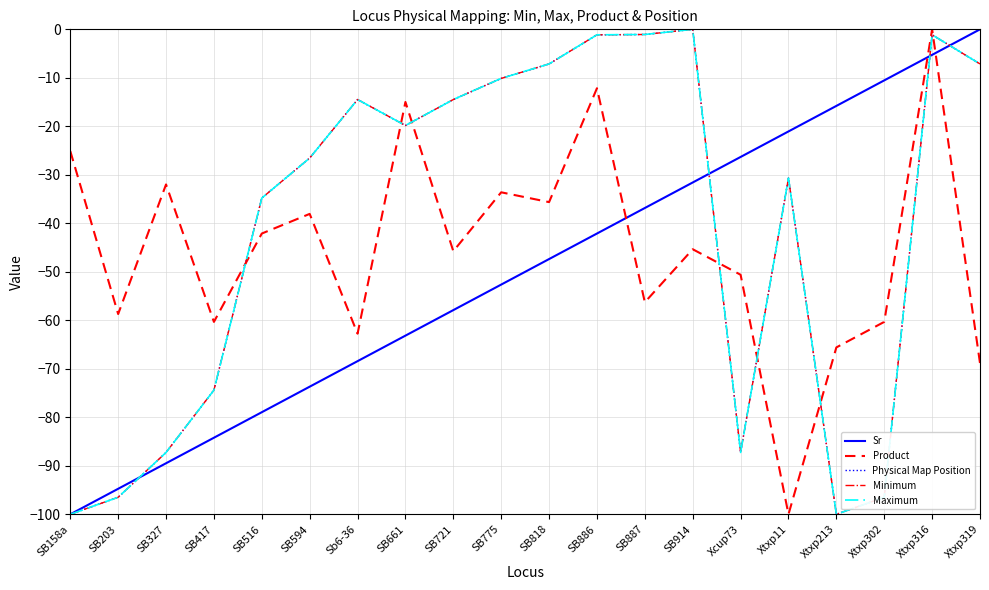

Reading left to right, what are all the values shown in this chart?

Sr: SB158a=-100.0	SB203=-94.7	SB327=-89.5	SB417=-84.2	SB516=-78.9	SB594=-73.7	Sb6-36=-68.4	SB661=-63.2	SB721=-57.9	SB775=-52.6	SB818=-47.4	SB886=-42.1	SB887=-36.8	SB914=-31.6	Xcup73=-26.3	Xtxp11=-21.1	Xtxp213=-15.8	Xtxp302=-10.5	Xtxp316=-5.3	Xtxp319=0.0
Product: SB158a=-25.1	SB203=-58.7	SB327=-32.0	SB417=-60.3	SB516=-42.1	SB594=-38.1	Sb6-36=-62.8	SB661=-15.0	SB721=-45.7	SB775=-33.6	SB818=-35.6	SB886=-12.1	SB887=-56.3	SB914=-45.3	Xcup73=-50.6	Xtxp11=-100.0	Xtxp213=-65.6	Xtxp302=-60.3	Xtxp316=0.0	Xtxp319=-68.8
Physical Map Position: SB158a=-100.0	SB203=-96.5	SB327=-87.2	SB417=-74.4	SB516=-34.8	SB594=-26.5	Sb6-36=-14.5	SB661=-19.8	SB721=-14.5	SB775=-10.1	SB818=-7.1	SB886=-1.1	SB887=-1.1	SB914=0.0	Xcup73=-87.2	Xtxp11=-30.7	Xtxp213=-100.0	Xtxp302=-96.5	Xtxp316=-1.1	Xtxp319=-7.1
Minimum: SB158a=-100.0	SB203=-96.5	SB327=-87.2	SB417=-74.4	SB516=-34.8	SB594=-26.5	Sb6-36=-14.5	SB661=-19.8	SB721=-14.5	SB775=-10.1	SB818=-7.1	SB886=-1.1	SB887=-1.1	SB914=0.0	Xcup73=-87.2	Xtxp11=-30.7	Xtxp213=-100.0	Xtxp302=-96.5	Xtxp316=-1.1	Xtxp319=-7.1
Maximum: SB158a=-100.0	SB203=-96.5	SB327=-87.2	SB417=-74.4	SB516=-34.8	SB594=-26.5	Sb6-36=-14.5	SB661=-19.8	SB721=-14.5	SB775=-10.1	SB818=-7.1	SB886=-1.1	SB887=-1.1	SB914=0.0	Xcup73=-87.2	Xtxp11=-30.7	Xtxp213=-100.0	Xtxp302=-96.5	Xtxp316=-1.1	Xtxp319=-7.1